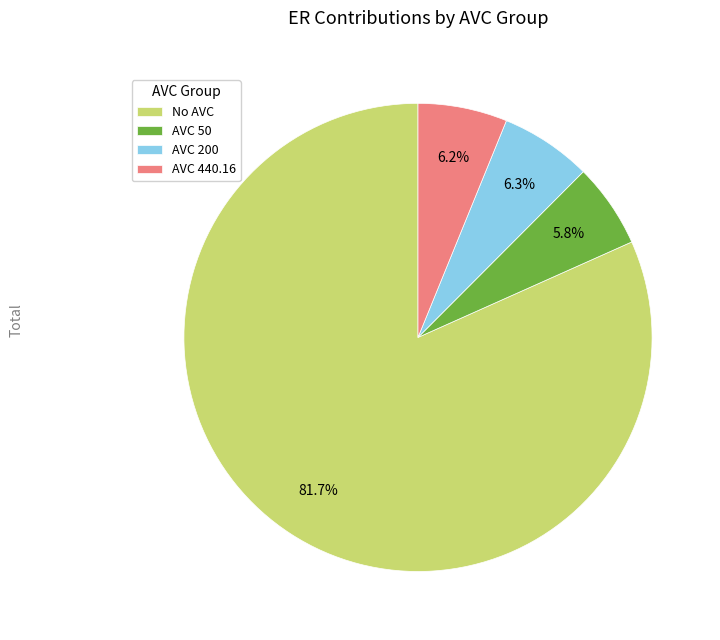

Is there any slice that represents more than half of the pie?

Yes